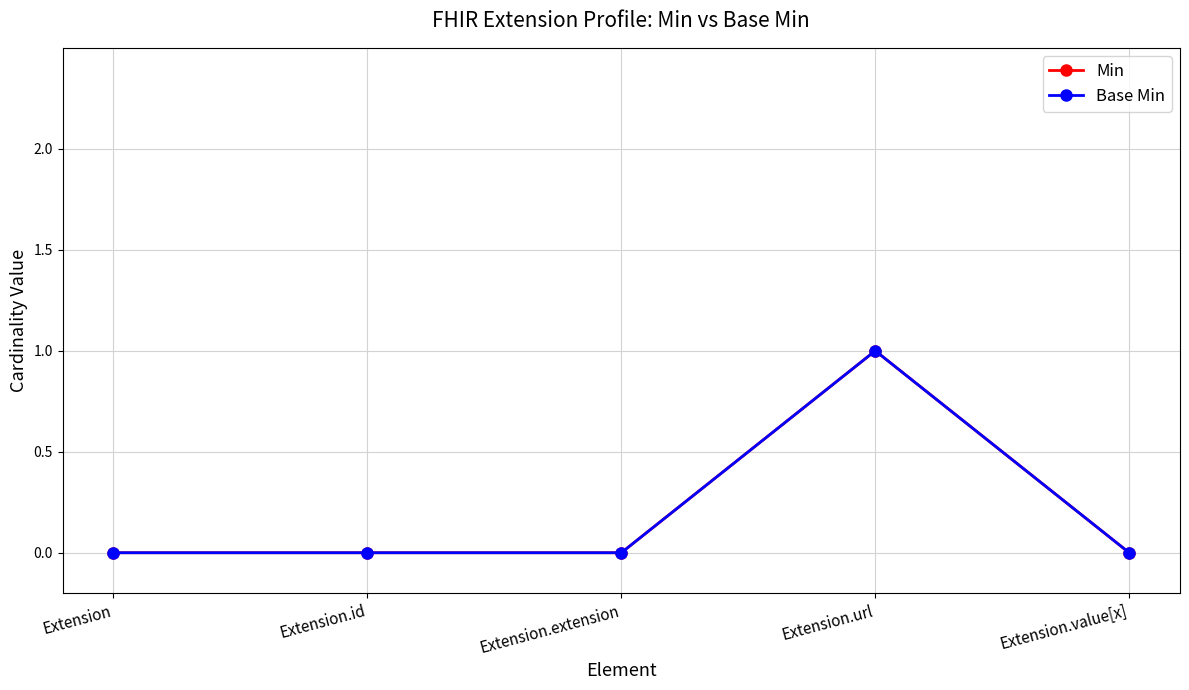

Is this an area chart (filled region under the line)?

No